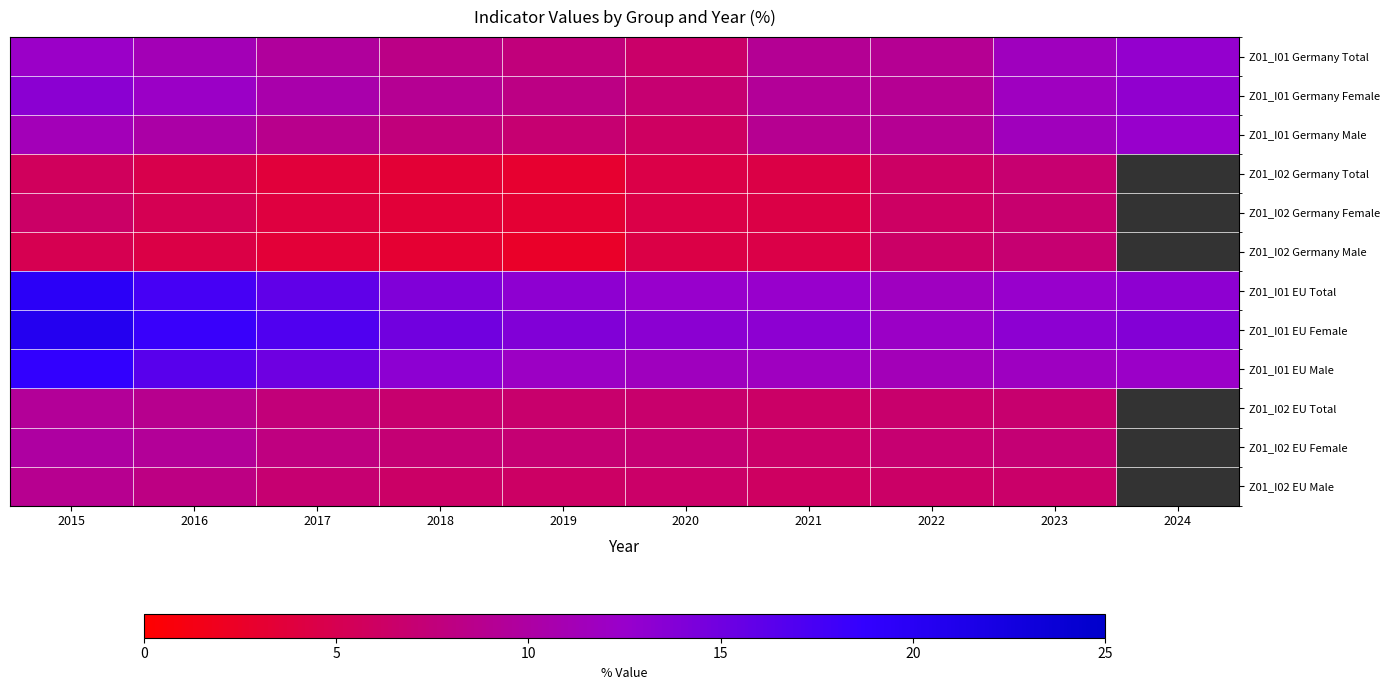

True or false: Z01_I01 Germany Male has a value of 3.9 at 2020.

False